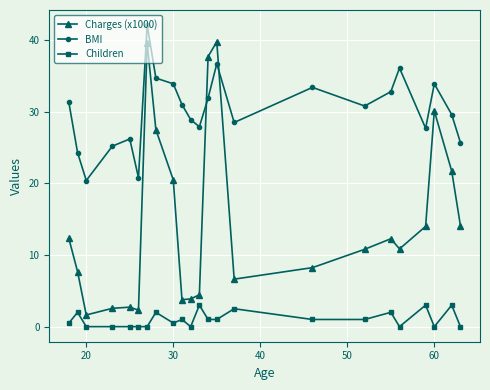

How many data points does each series have?

23